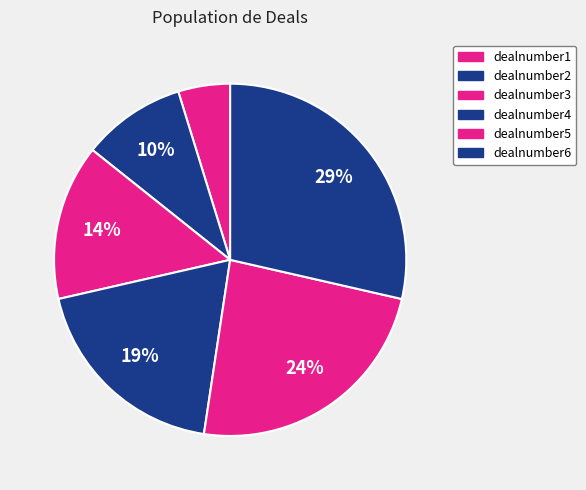

What is the largest slice in the pie chart?

dealnumber6